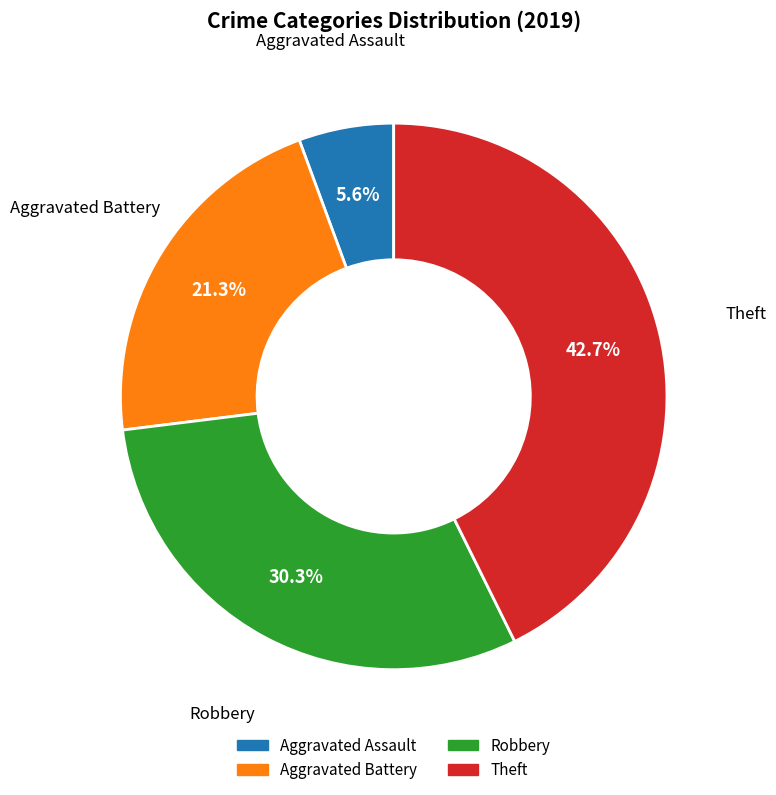

Which category has the biggest portion of the pie?

Theft